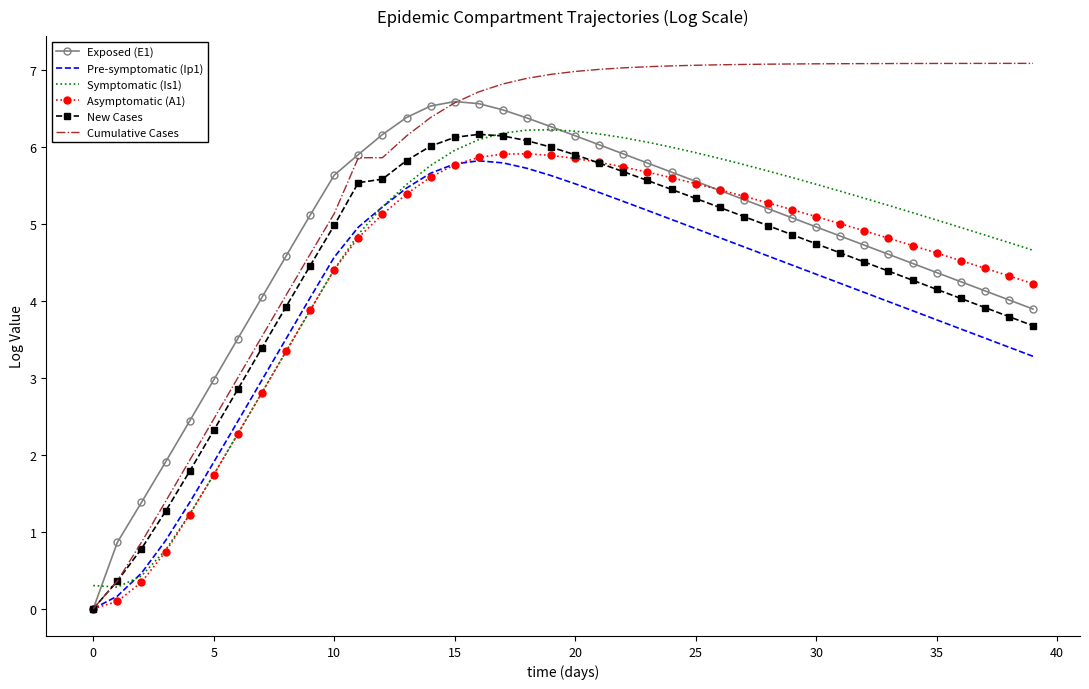

Which series has the largest total across all categories?

Cumulative Cases